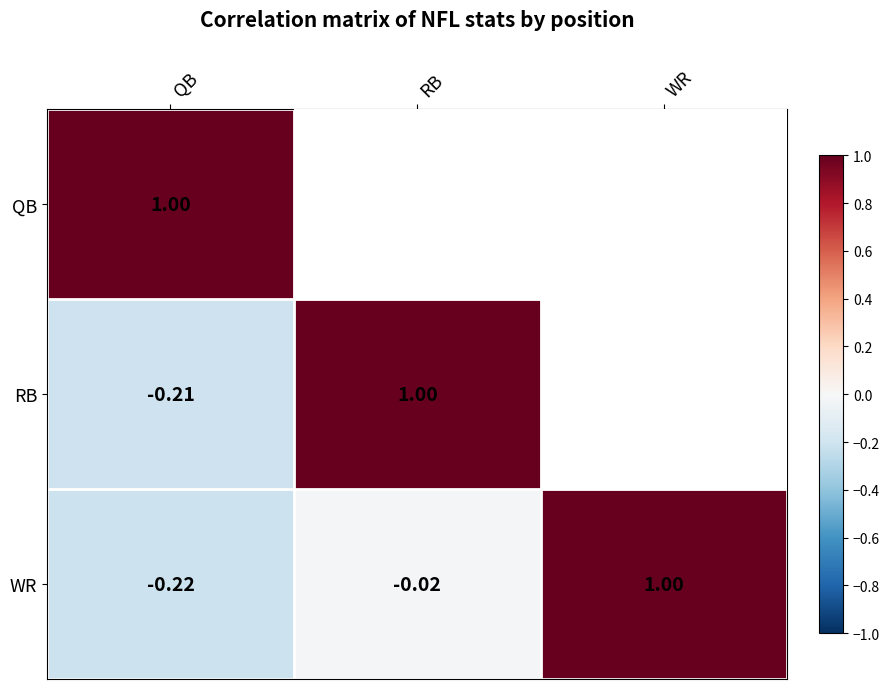

Where is WR nearest to the value 0?

RB